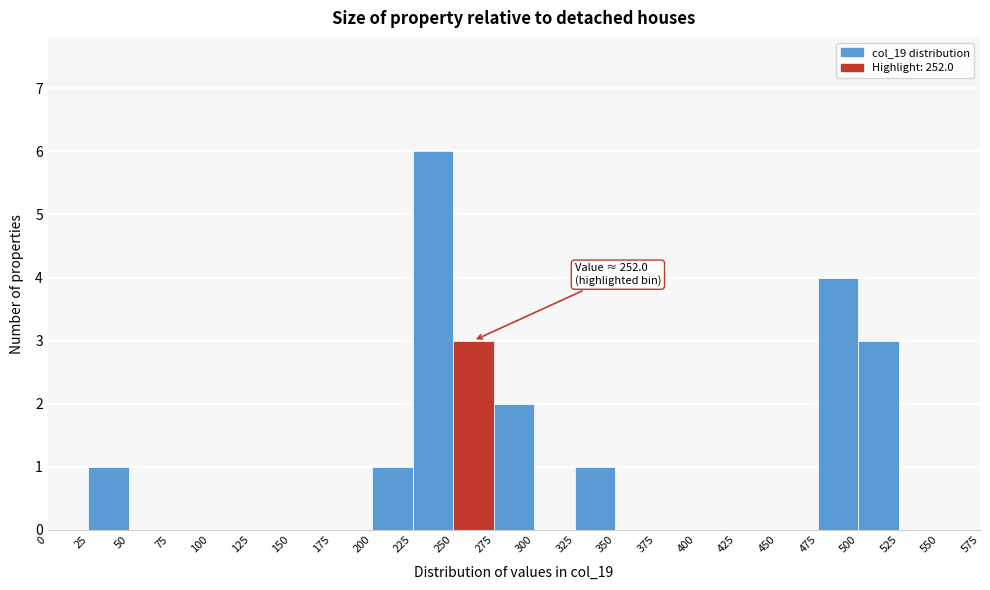

Which range on the x-axis has the tallest bar?

225 to 250